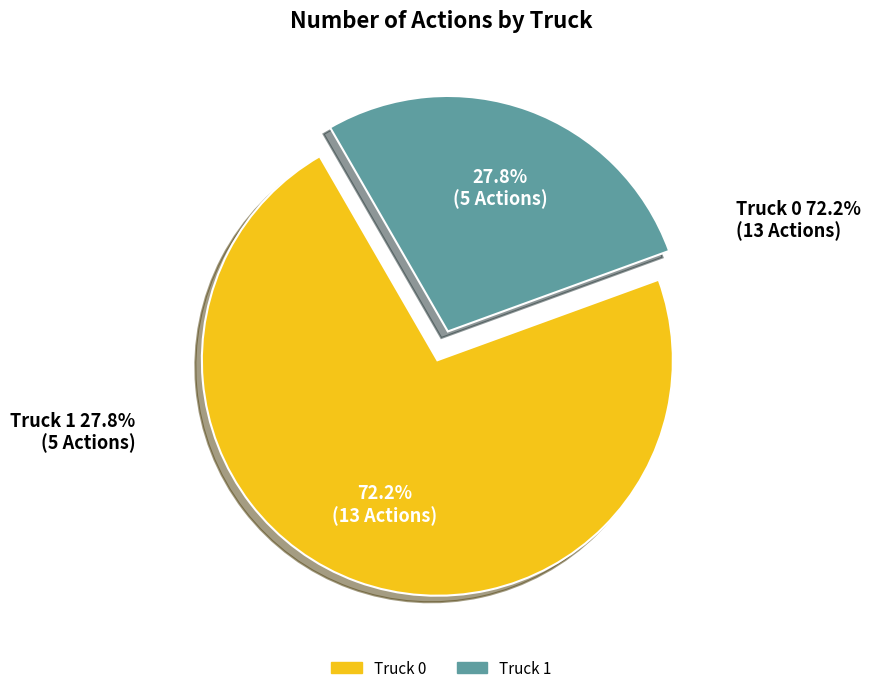

Which category has the smallest portion of the pie?

Truck 1